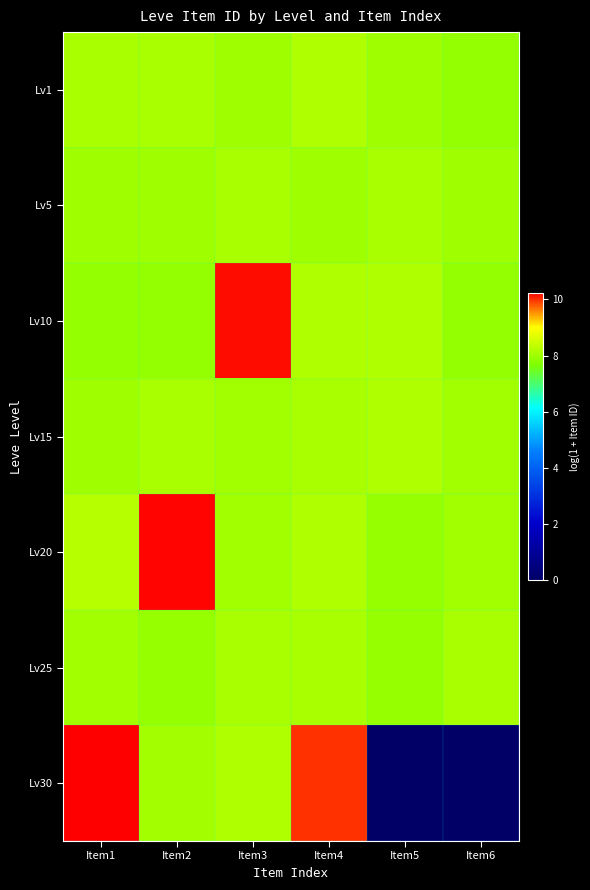

What is the total value across all series at Item4?

58.7